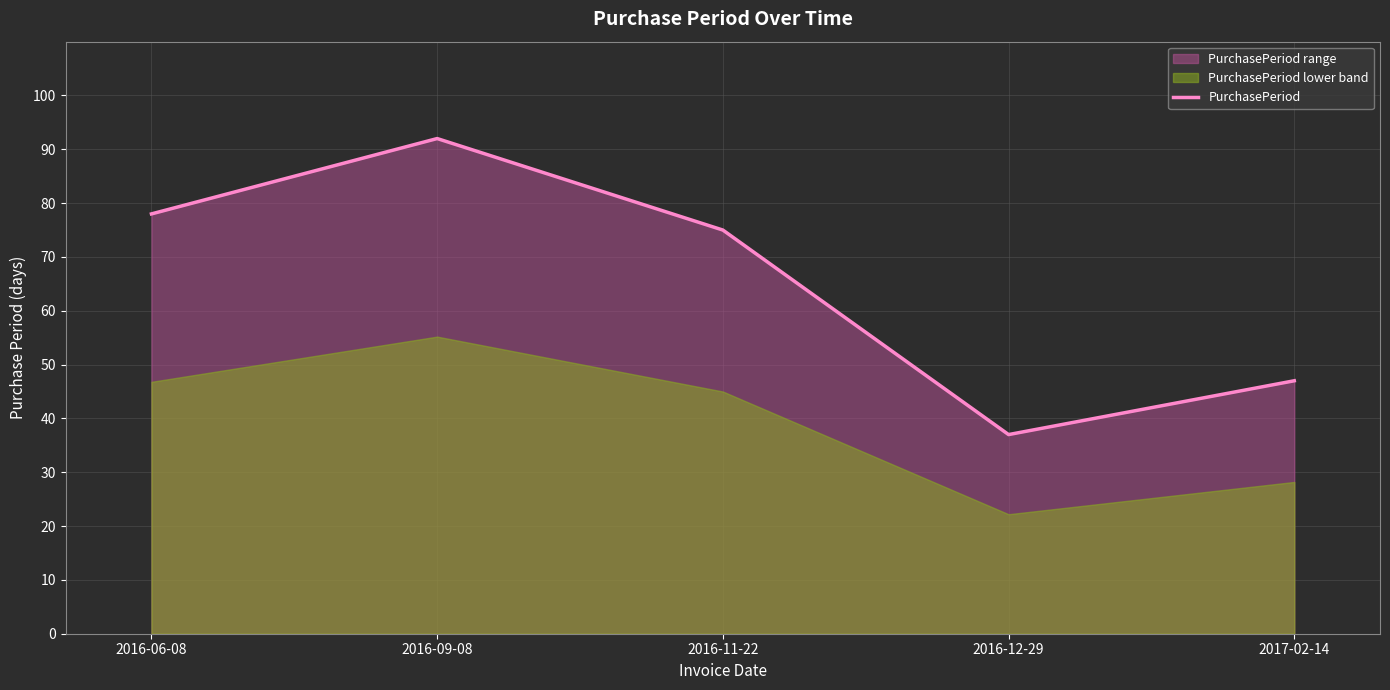

Between 2016-12-29 and 2016-11-22, which is larger?

2016-11-22